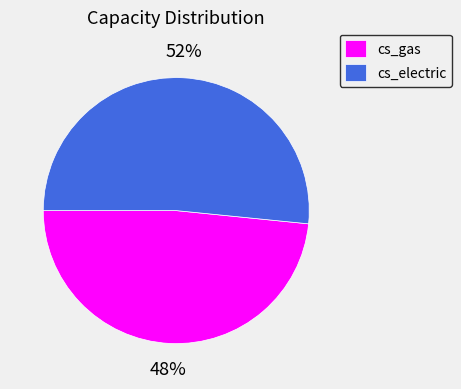

Approximately how many times larger is the value at cs_electric compared to cs_gas?

1.1